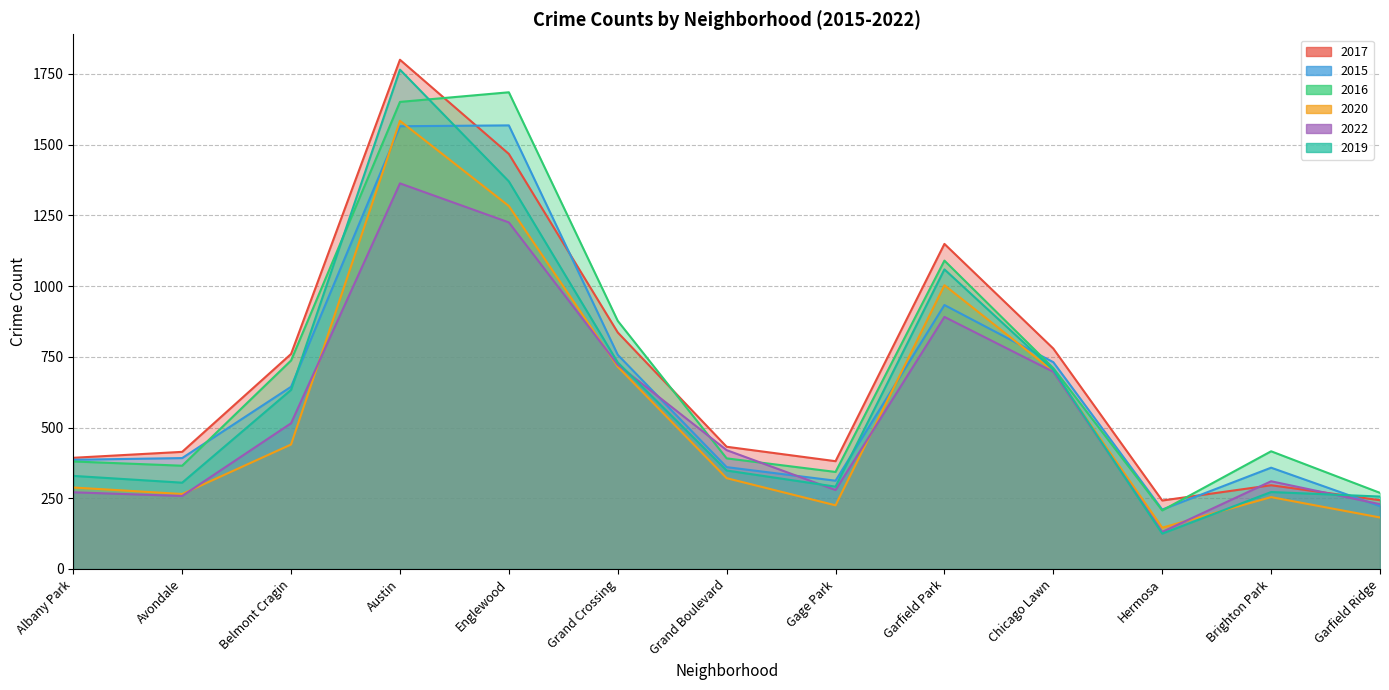

True or false: 2017 and 2016 intersect in this chart.

True